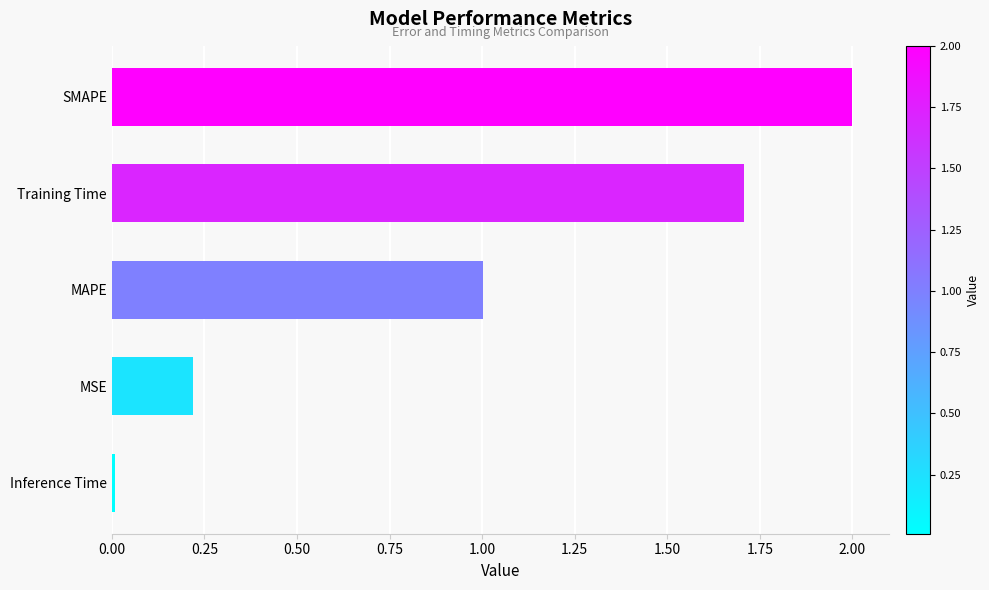

What is the change in value from MSE to SMAPE?

+1.8